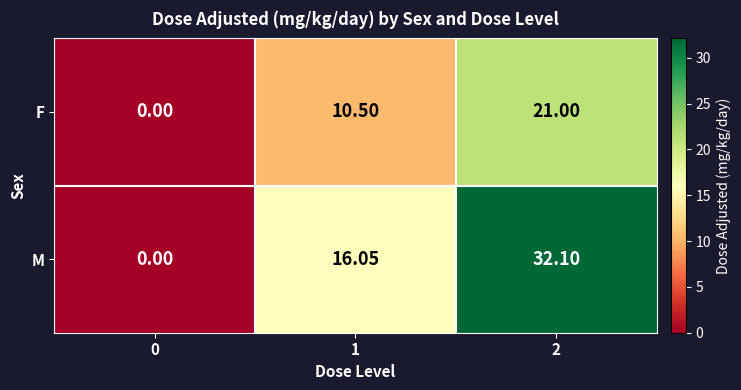

Rank the series by their average value, from highest to lowest.

M, F